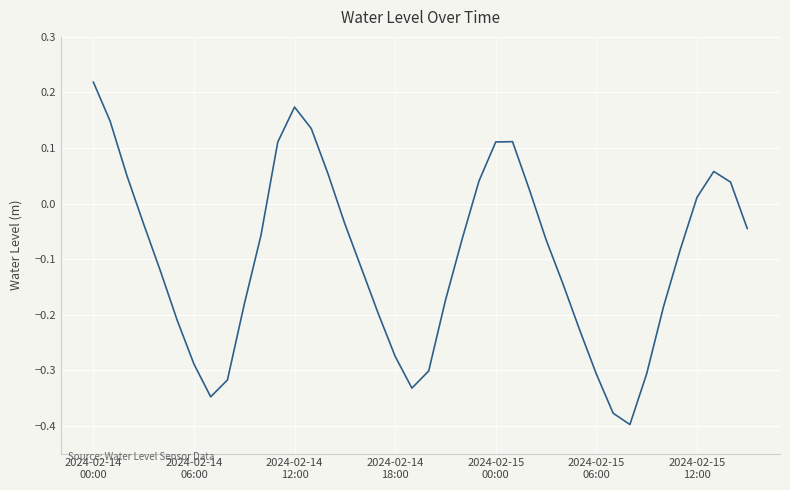

What is the difference between the maximum and minimum values?

0.6